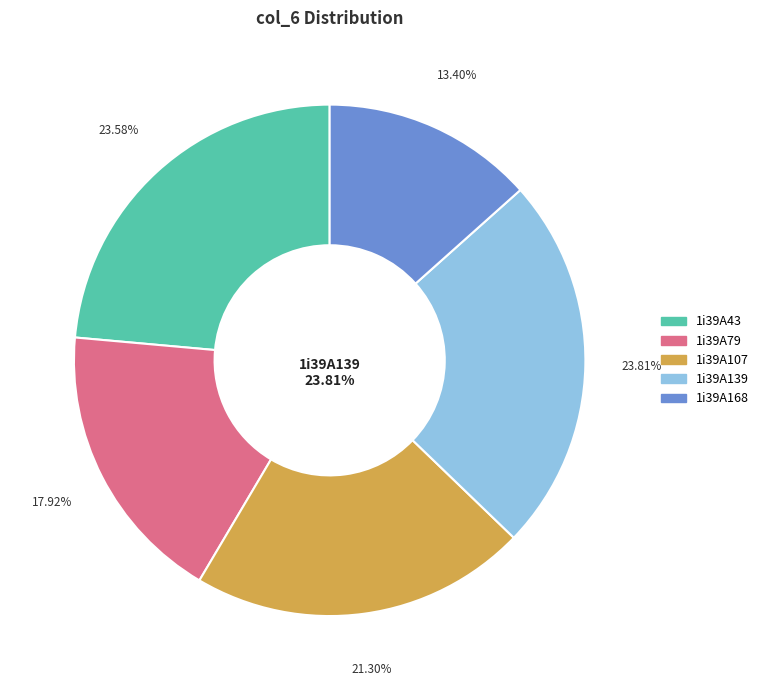

Is it true that 1i39A139 is 24% of the pie?

True